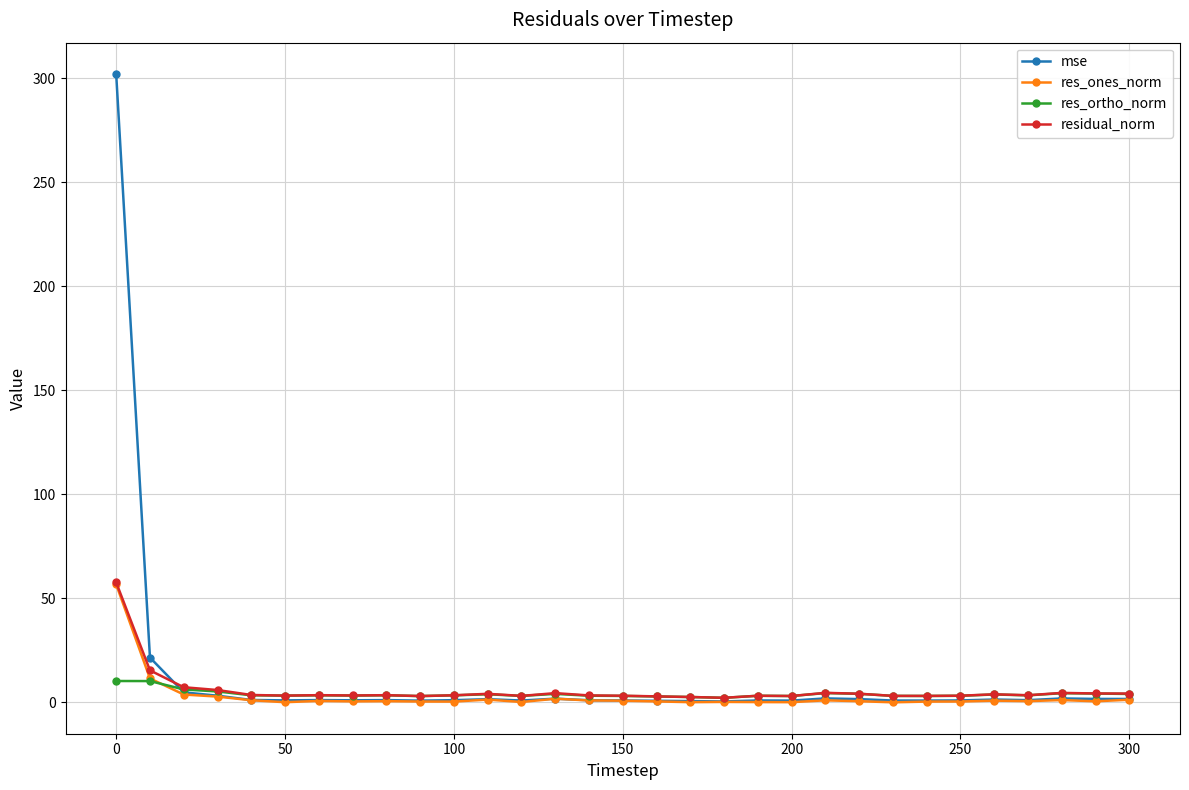

Count the number of data series in this chart.

4